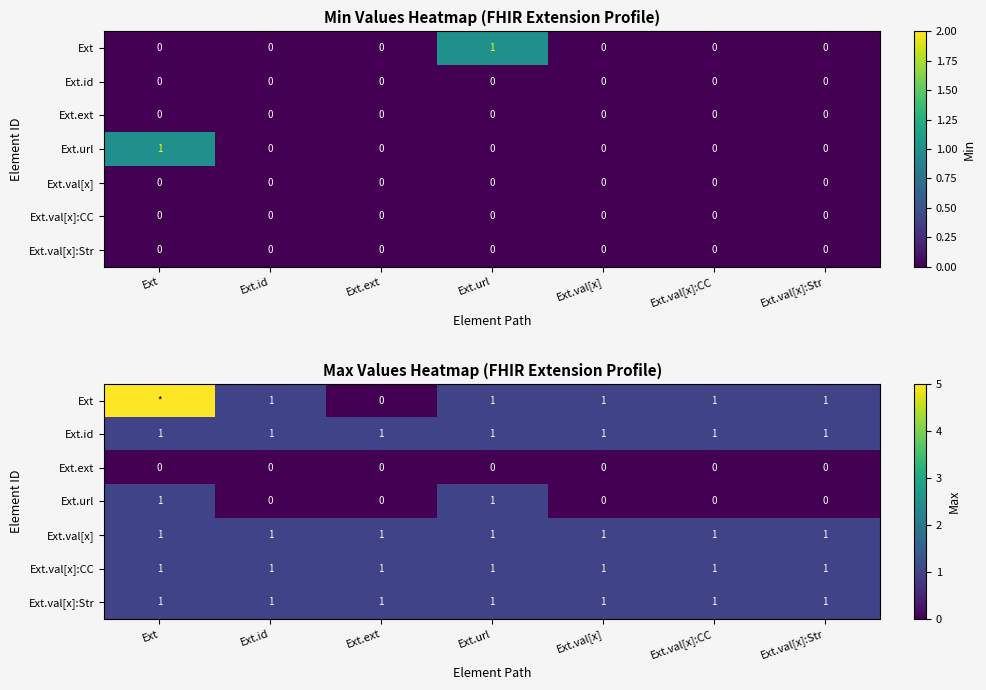

What is the average value of the Ext.val[x]:CC series?

1